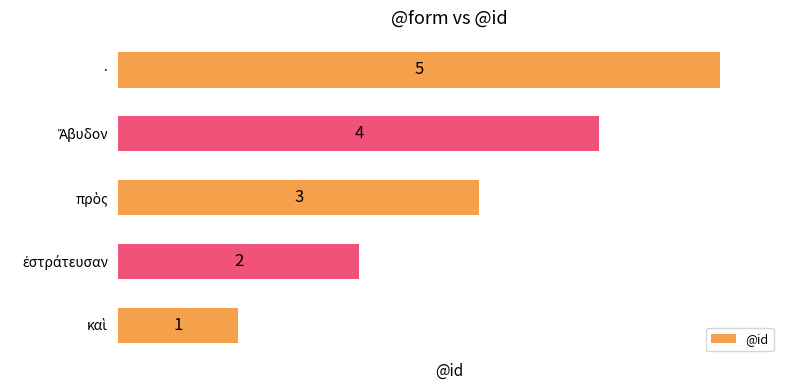

What is the difference between the maximum and minimum values?

4